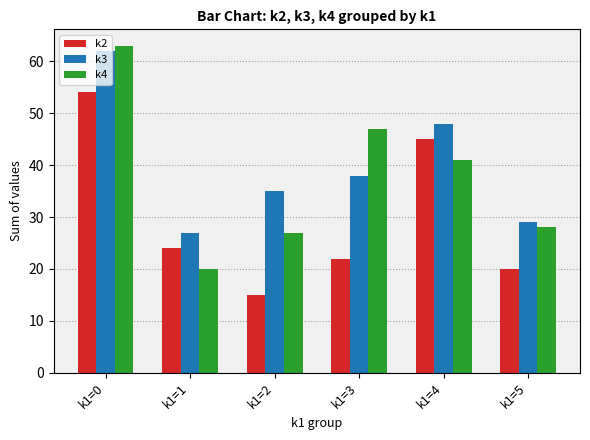

How many data points in k3 are less than 38?

3